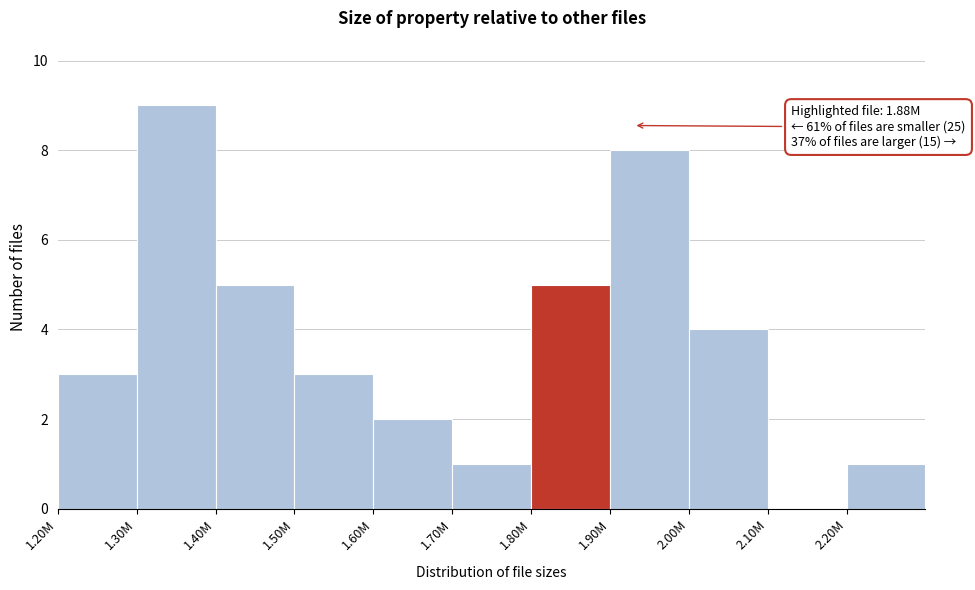

Reading right to left, transcribe all the data shown in this chart.

2.20M=1	2.10M=0	2.00M=4	1.90M=8	1.80M=5	1.70M=1	1.60M=2	1.50M=3	1.40M=5	1.30M=9	1.20M=3